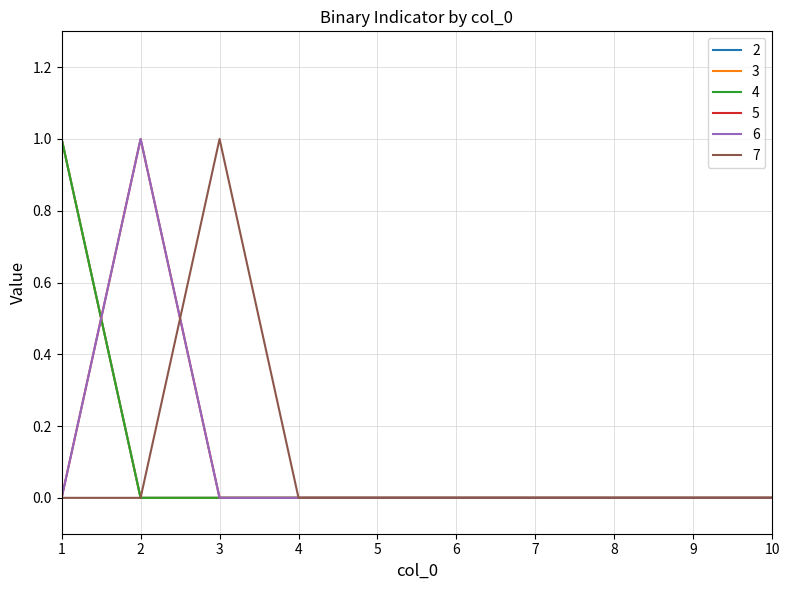

True or false: 2 and 3 intersect in this chart.

False